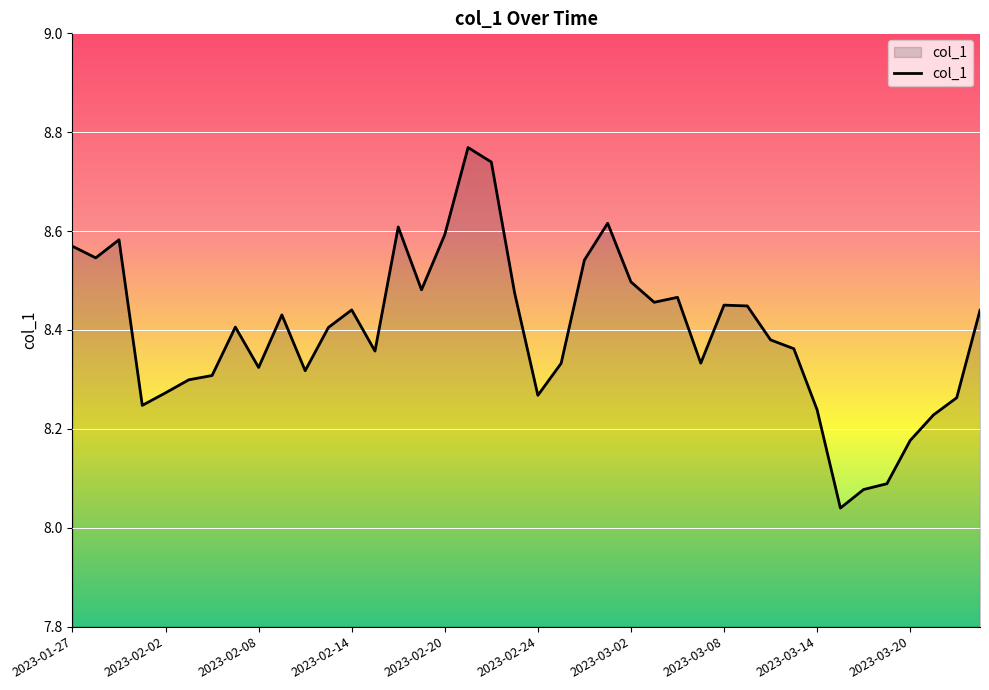

Reading left to right, list all the values displayed in this chart.

8.6	8.5	8.6	8.2	8.3	8.3	8.3	8.4	8.3	8.4	8.3	8.4	8.4	8.4	8.6	8.5	8.6	8.8	8.7	8.5	8.3	8.3	8.5	8.6	8.5	8.5	8.5	8.3	8.5	8.4	8.4	8.4	8.2	8.0	8.1	8.1	8.2	8.2	8.3	8.4